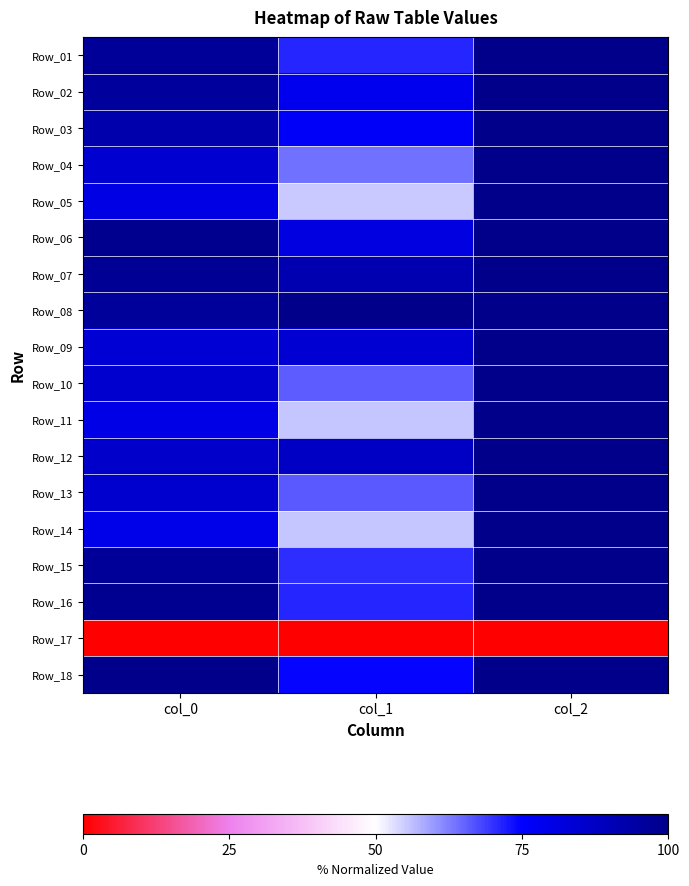

At which category does the chart reach its minimum across all series?

col_0